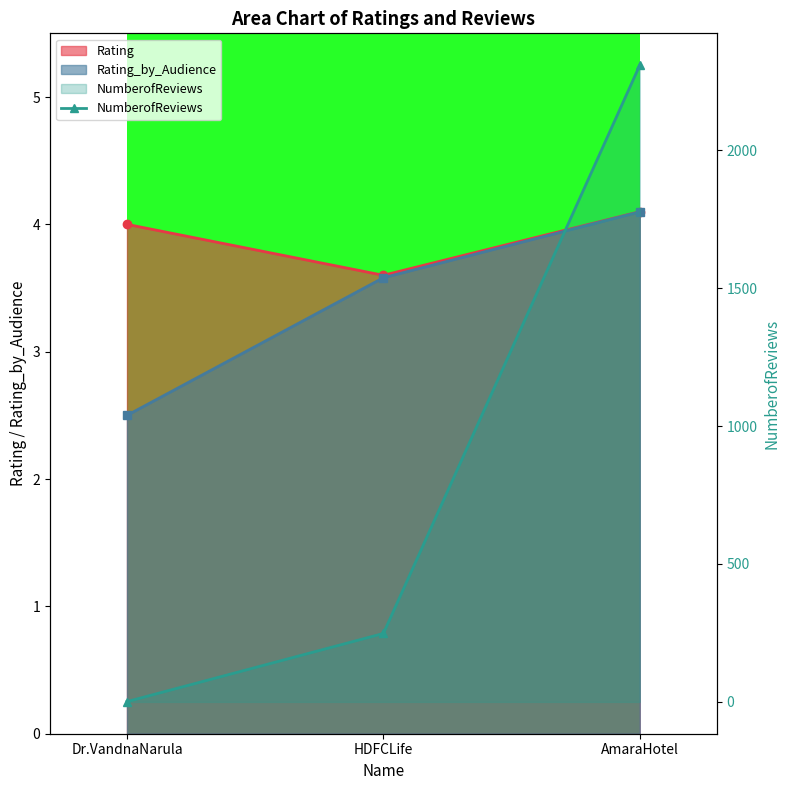

Where is the data nearest to the value 1154?

HDFCLife